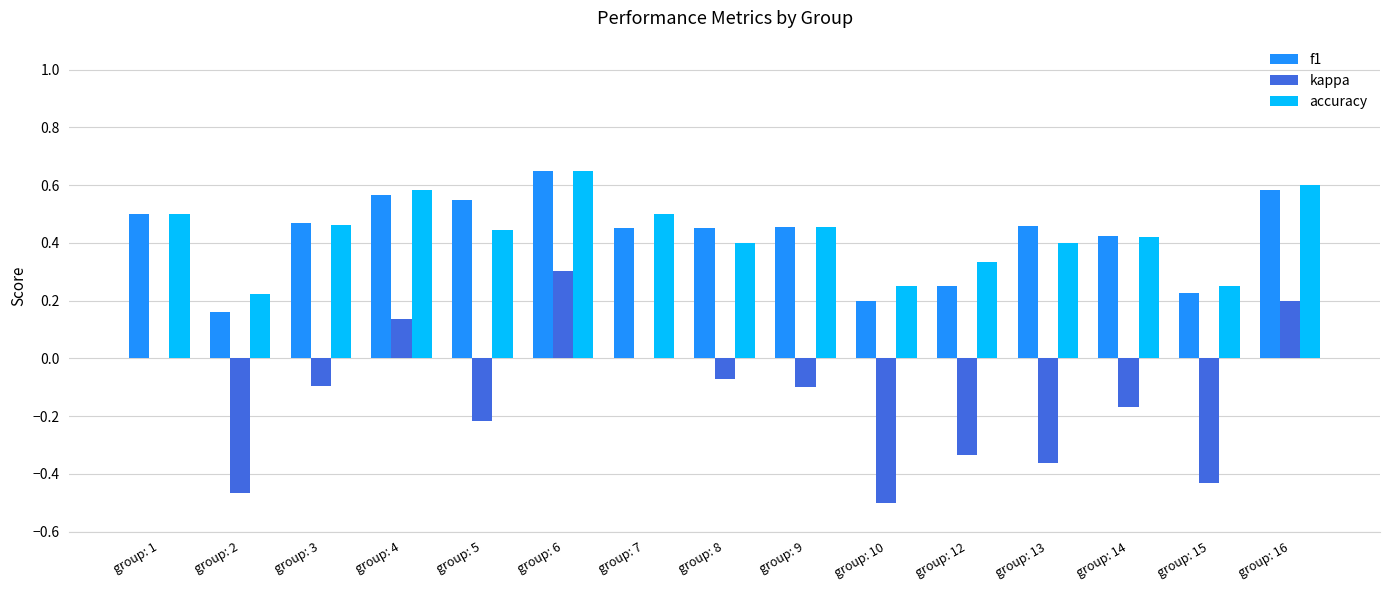

What is the sum of the kappa values at group: 2 and group: 10?

-1.0